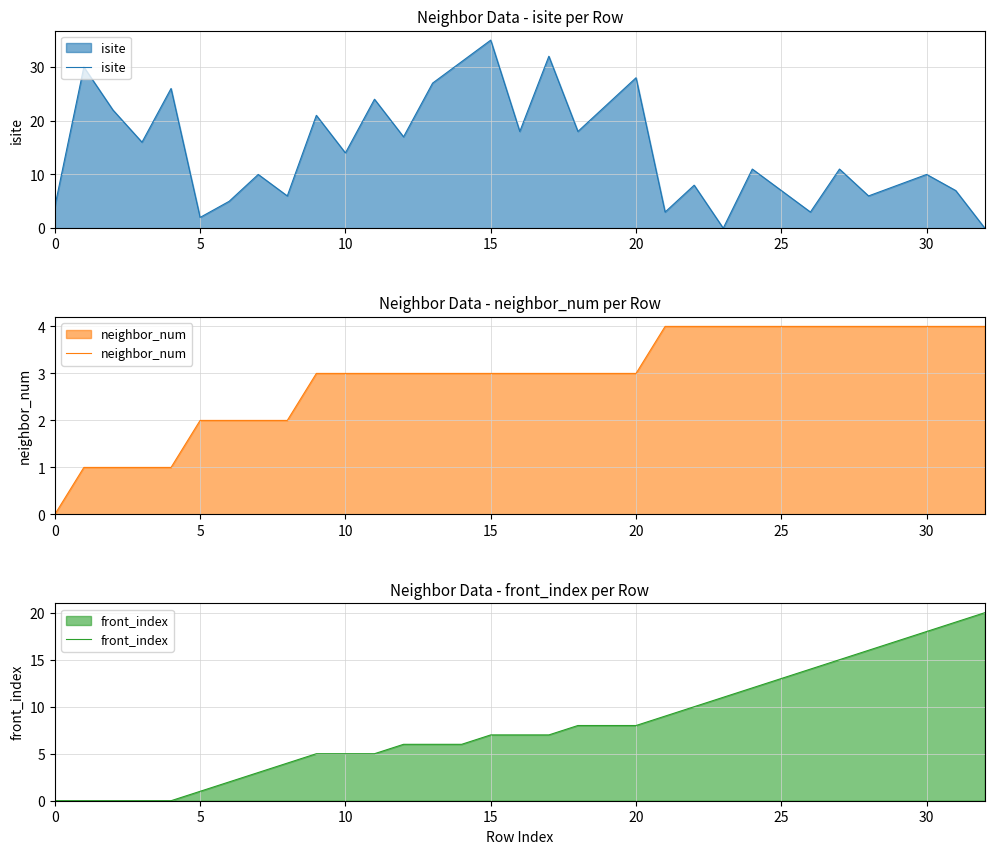

What is the sum of the neighbor_num values at 30 and 10?

7